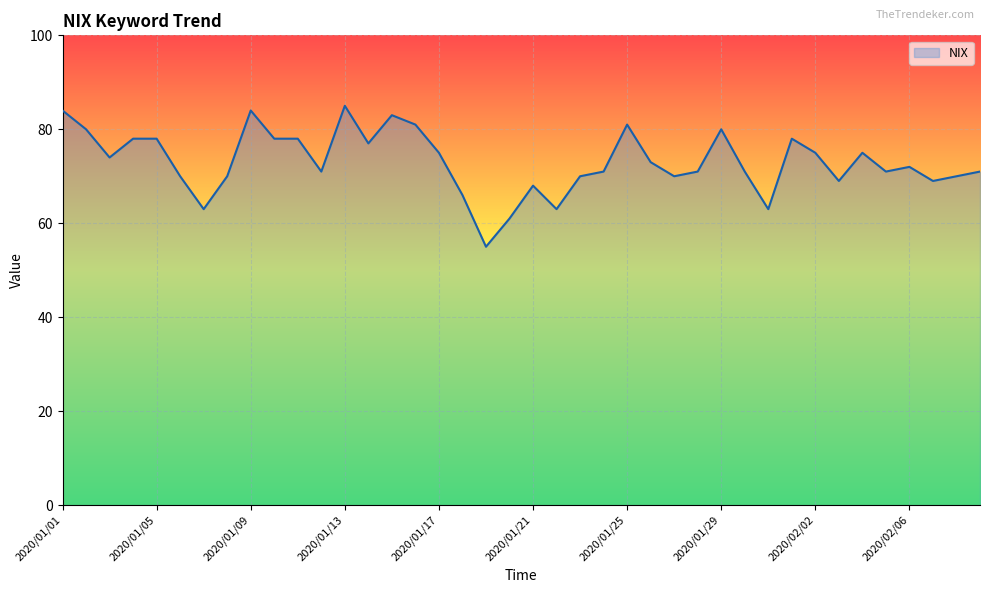

How many lines are shown in the chart?

1